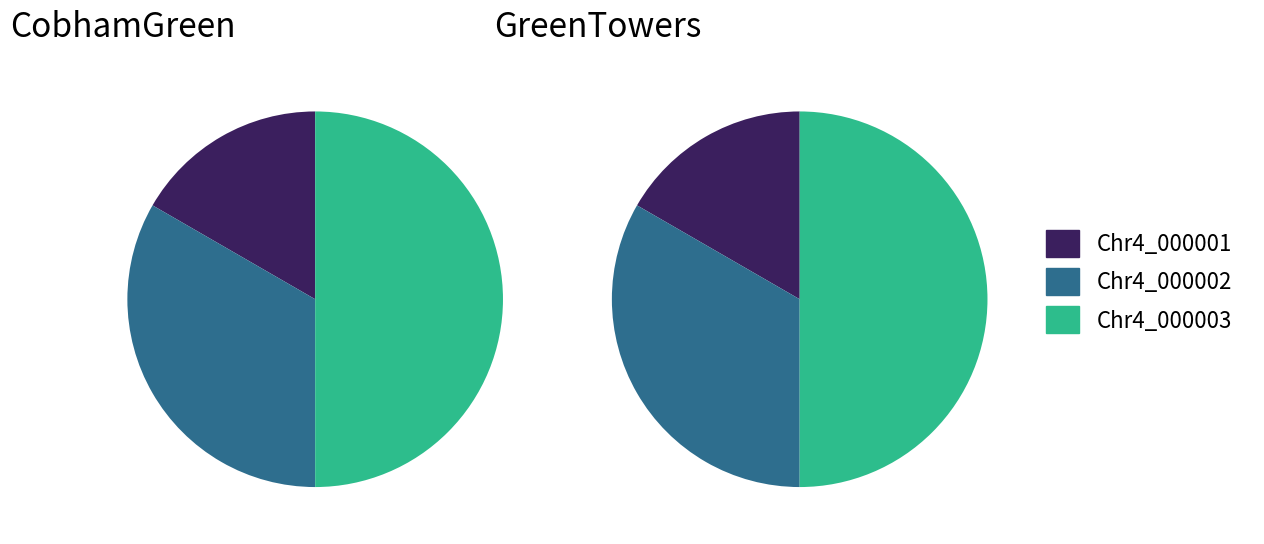

To the nearest percent, what is the average slice percentage?

33%